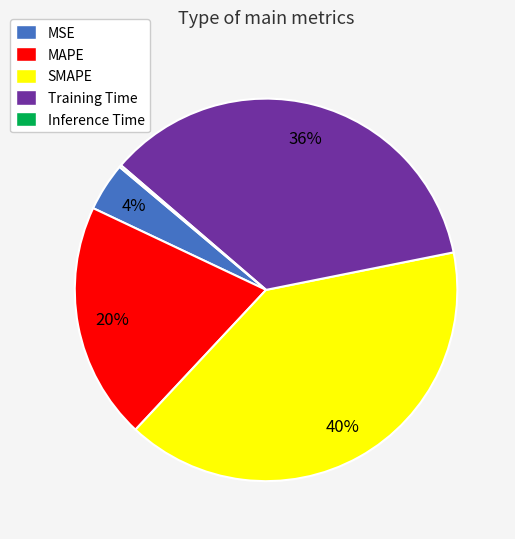

Does MAPE represent more than half of the total?

No